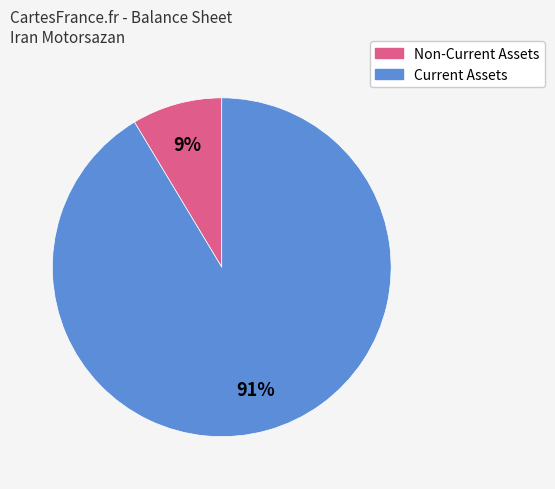

Does any single category account for the majority?

Yes